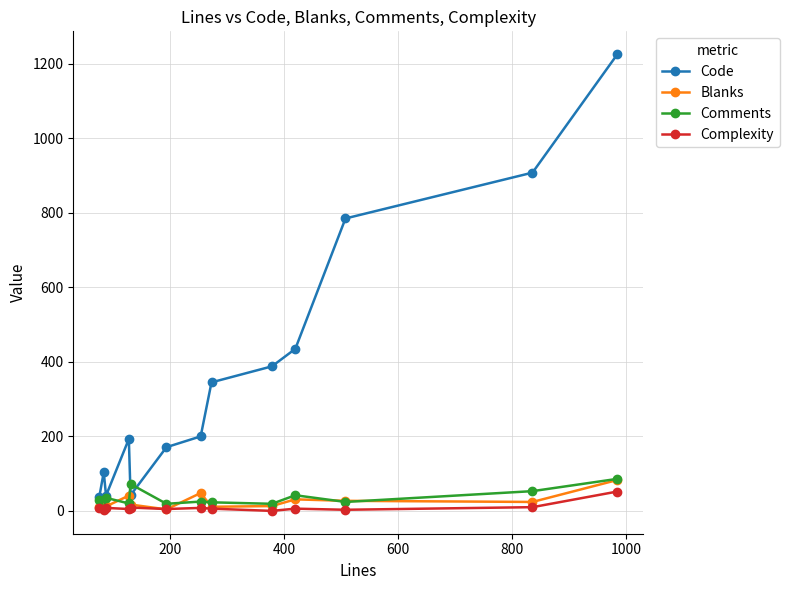

True or false: Code and Complexity cross at least once.

False